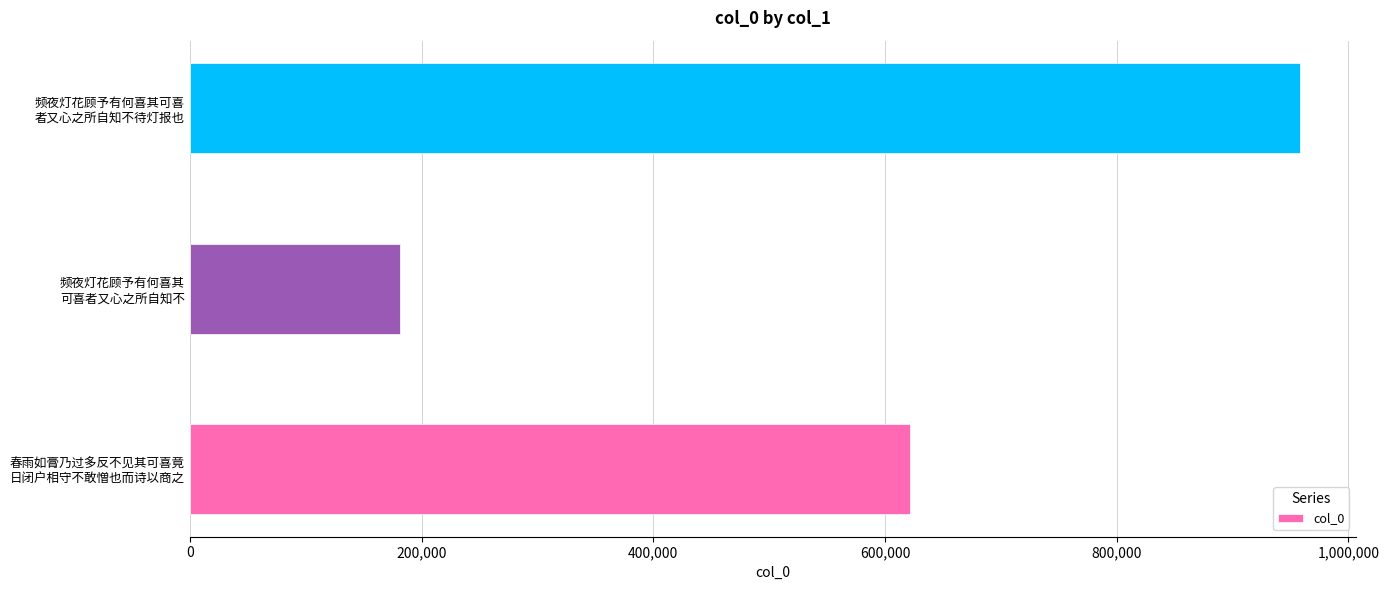

What is the sum of all values?

1761797